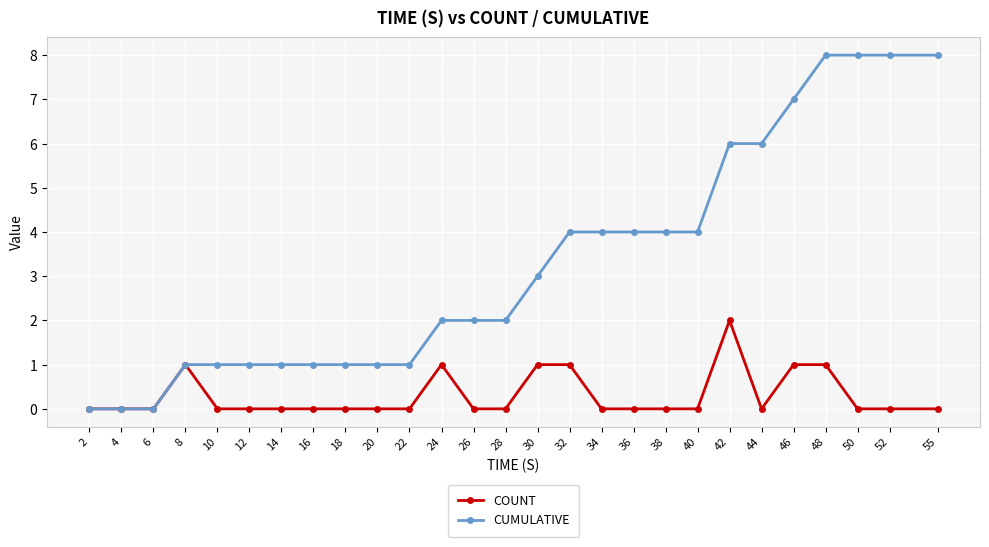

True or false: COUNT has more than 2 points higher than both neighbors.

True